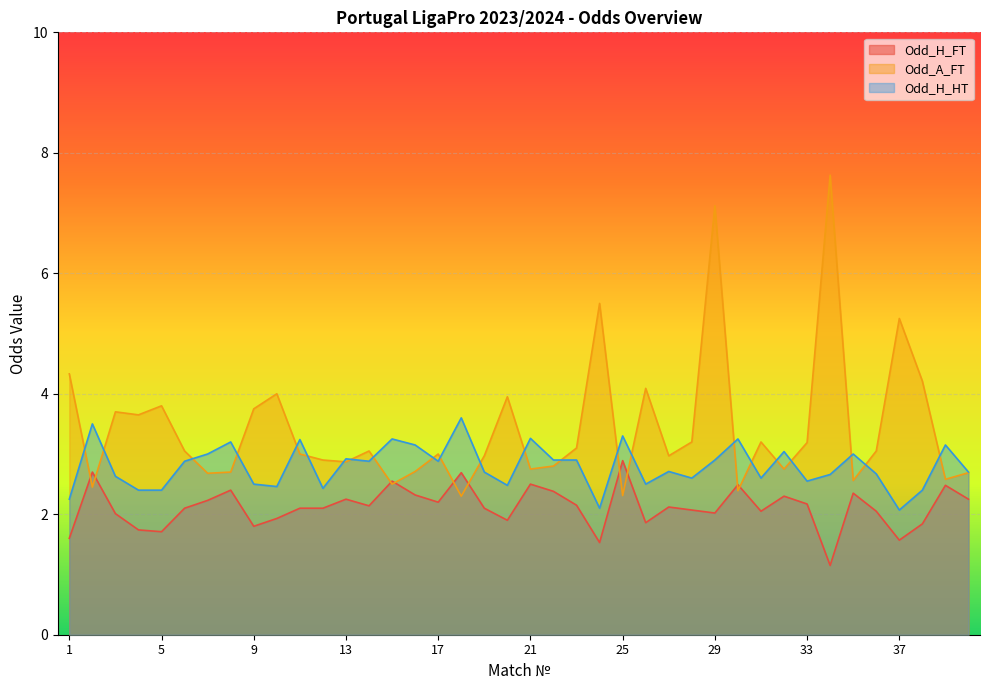

Which series changed the most between 2 and 25?

Odd_H_HT